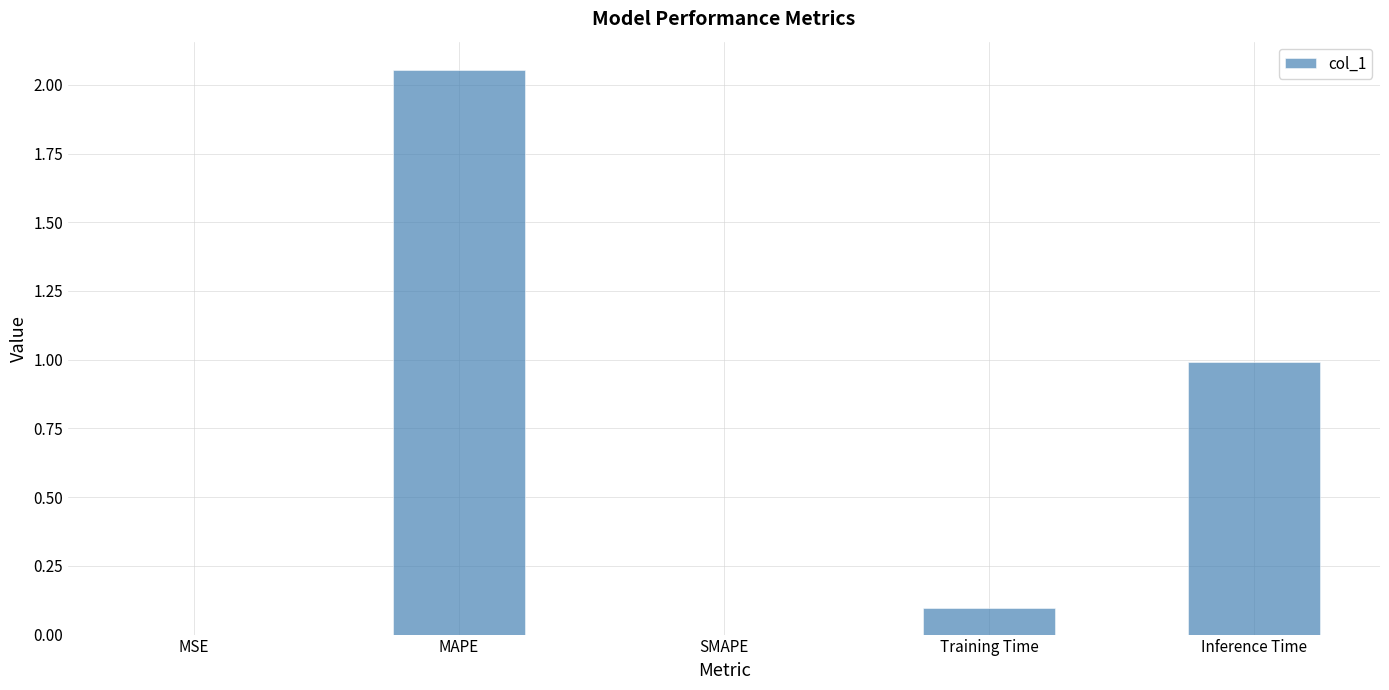

Which has a higher value, MSE or Training Time?

Training Time